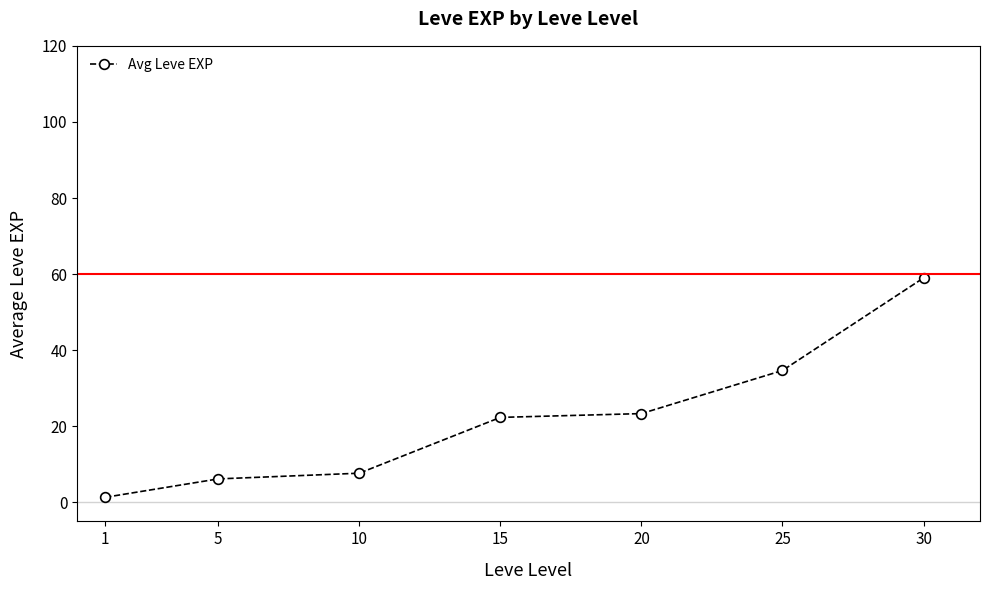

The value at 20 is 23.3. True or false?

True